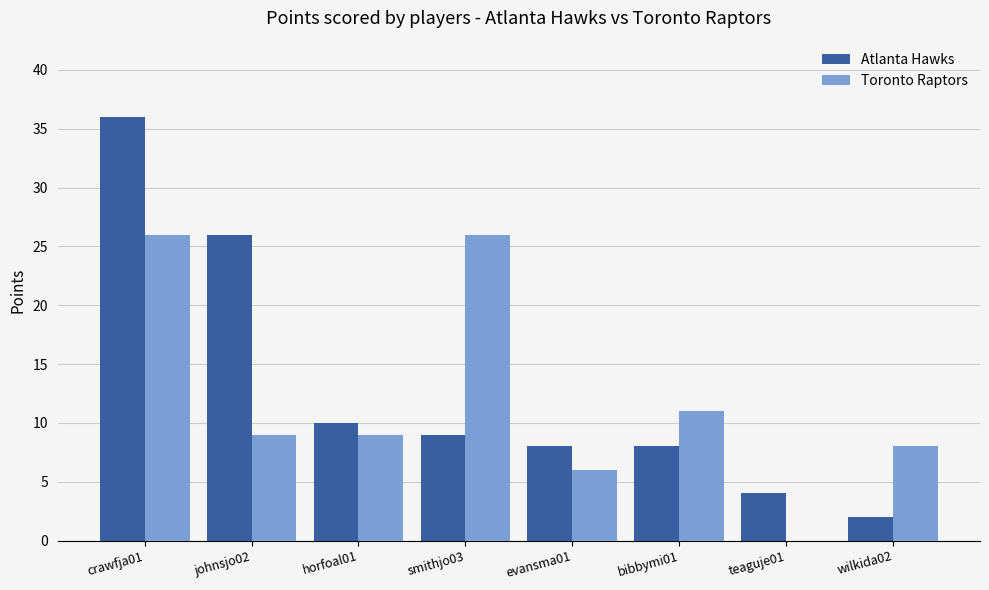

At which category does the chart reach its peak across all series?

crawfja01